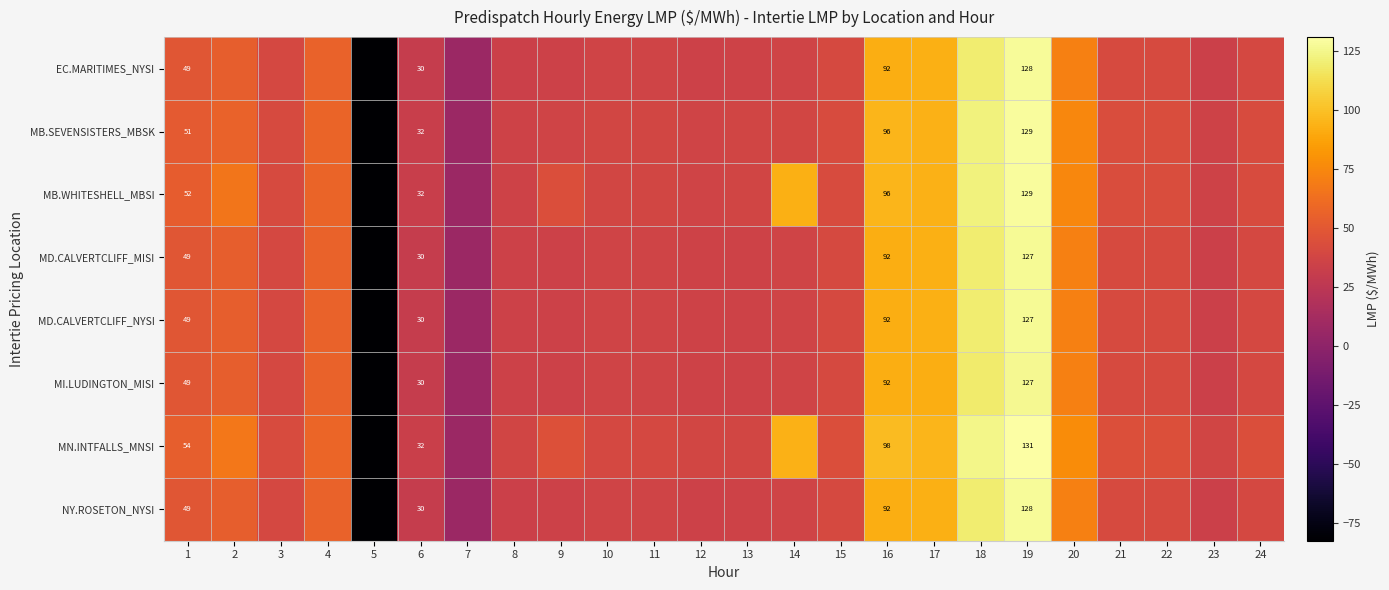

Which has a higher value, 15 or 9?

15